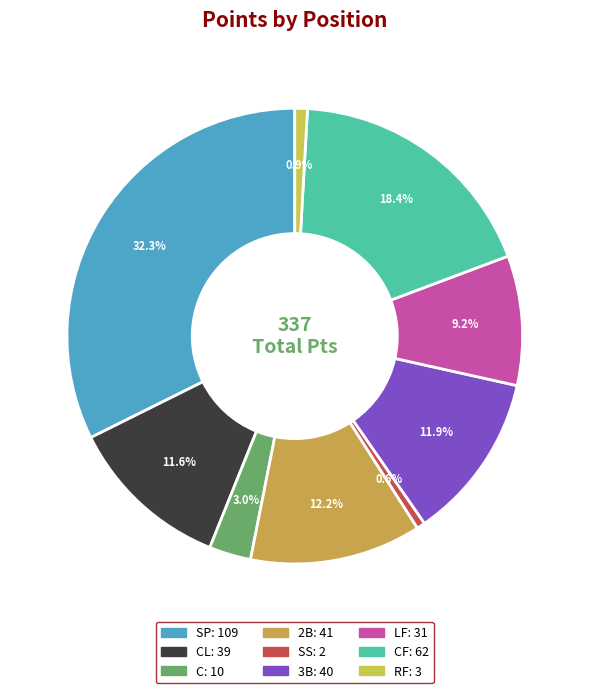

Count the number of slices in the pie.

9